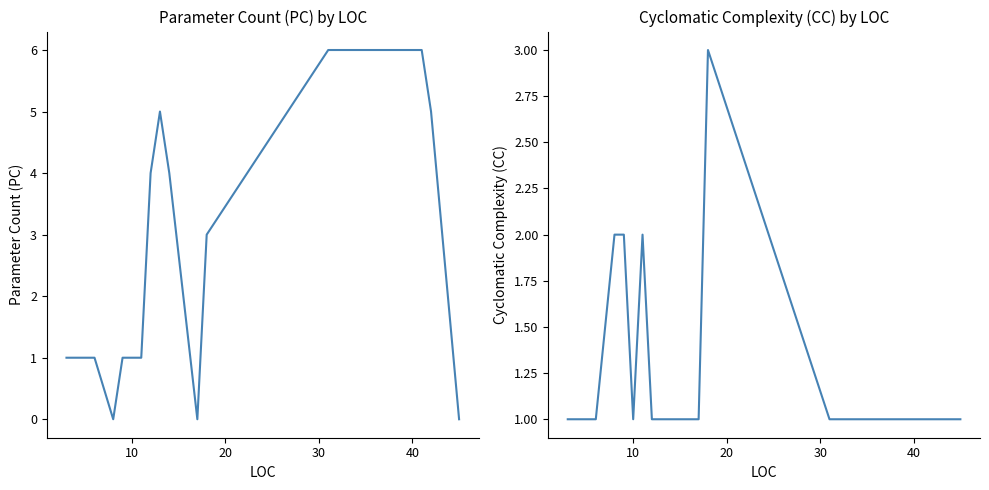

True or false: CC has a value of 3 at 50.

False